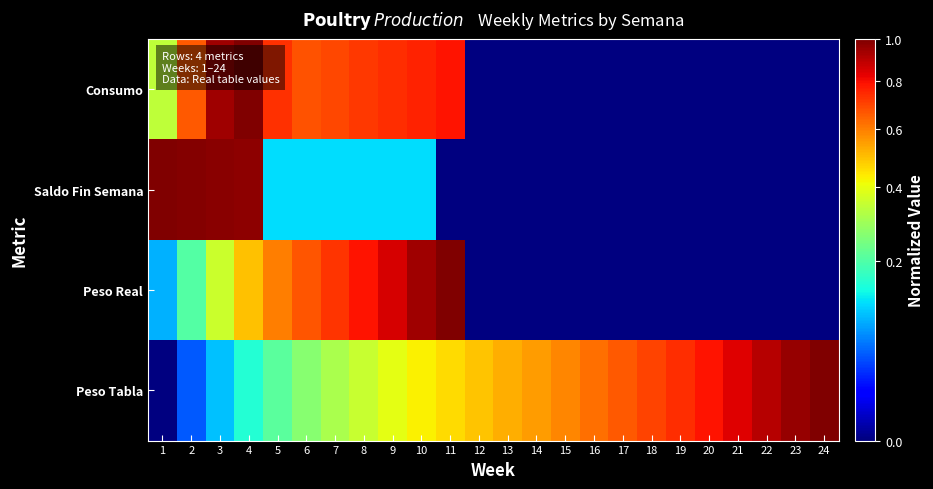

Reading right to left, what are all the values shown in this chart?

Peso Tabla: 24=1.0	23=1.0	22=0.9	21=0.8	20=0.8	19=0.7	18=0.7	17=0.7	16=0.6	15=0.6	14=0.6	13=0.5	12=0.5	11=0.5	10=0.4	9=0.4	8=0.4	7=0.3	6=0.3	5=0.2	4=0.2	3=0.1	2=0.0	1=0.0
Peso Real: 24=0.0	23=0.0	22=0.0	21=0.0	20=0.0	19=0.0	18=0.0	17=0.0	16=0.0	15=0.0	14=0.0	13=0.0	12=0.0	11=1.0	10=0.9	9=0.9	8=0.8	7=0.7	6=0.7	5=0.6	4=0.5	3=0.4	2=0.2	1=0.1
Saldo Fin Semana: 24=0.0	23=0.0	22=0.0	21=0.0	20=0.0	19=0.0	18=0.0	17=0.0	16=0.0	15=0.0	14=0.0	13=0.0	12=0.0	11=0.0	10=0.1	9=0.1	8=0.1	7=0.1	6=0.1	5=0.1	4=1.0	3=1.0	2=1.0	1=1.0
Consumo: 24=0.0	23=0.0	22=0.0	21=0.0	20=0.0	19=0.0	18=0.0	17=0.0	16=0.0	15=0.0	14=0.0	13=0.0	12=0.0	11=0.8	10=0.8	9=0.7	8=0.7	7=0.7	6=0.7	5=0.7	4=1.0	3=0.9	2=0.7	1=0.3